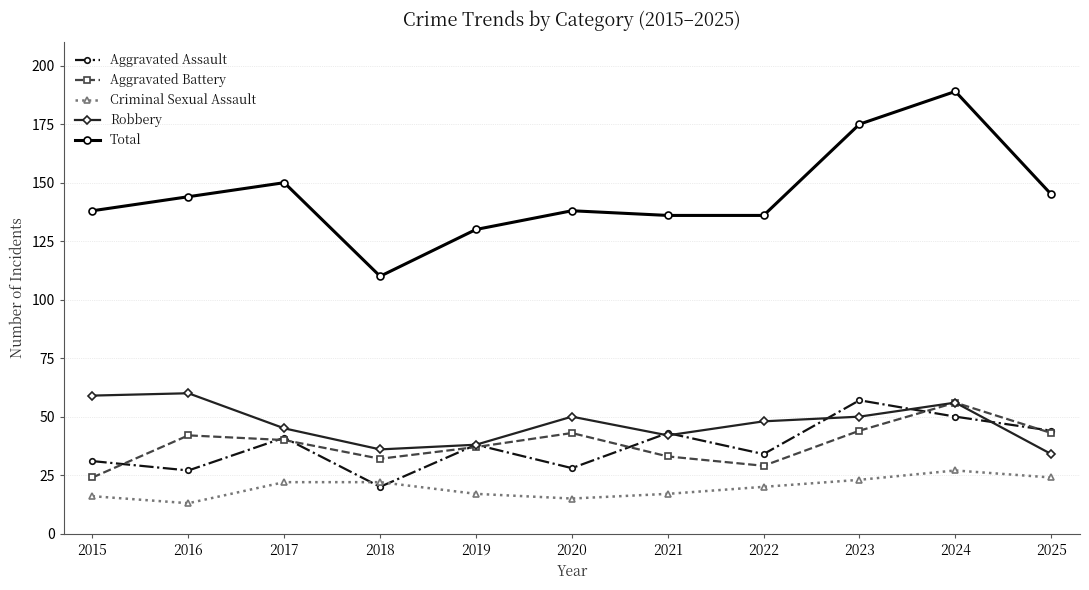

At which category is the sum across all series the highest?

2024